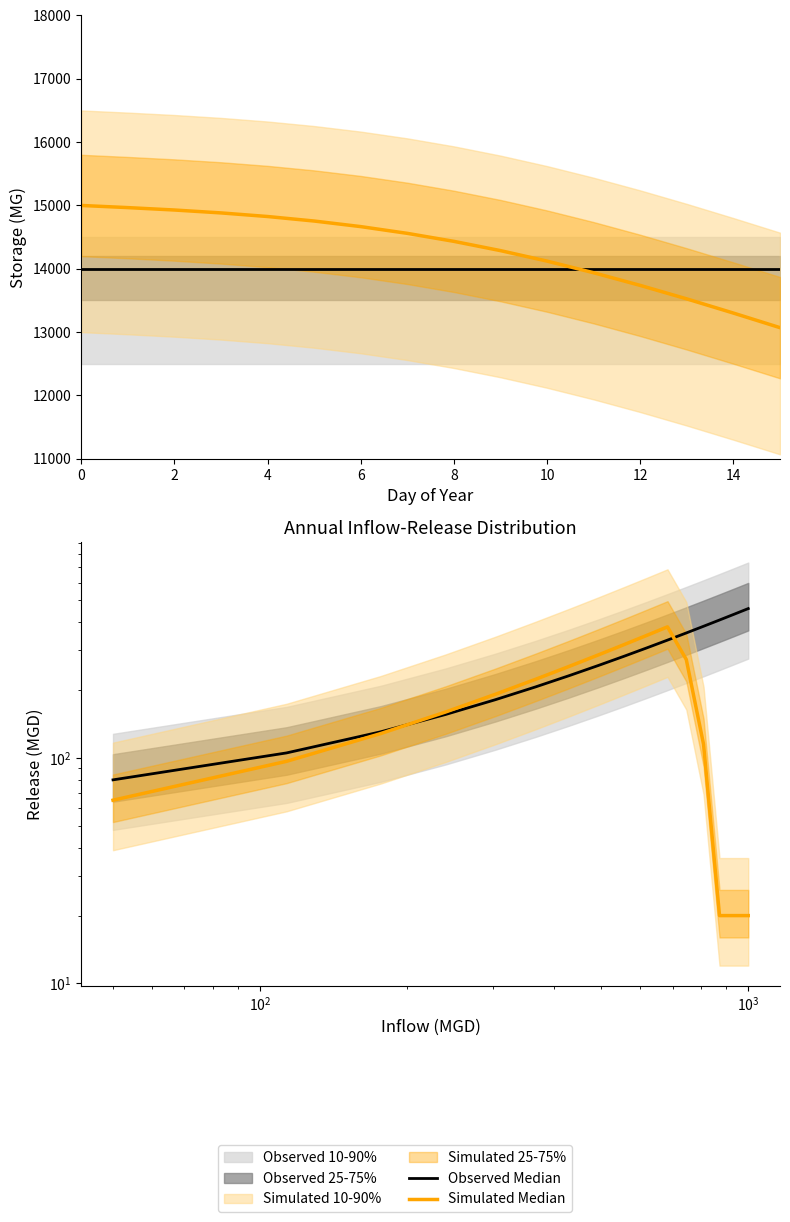

How many intersections are there between Simulated Median and Observed Median?

2